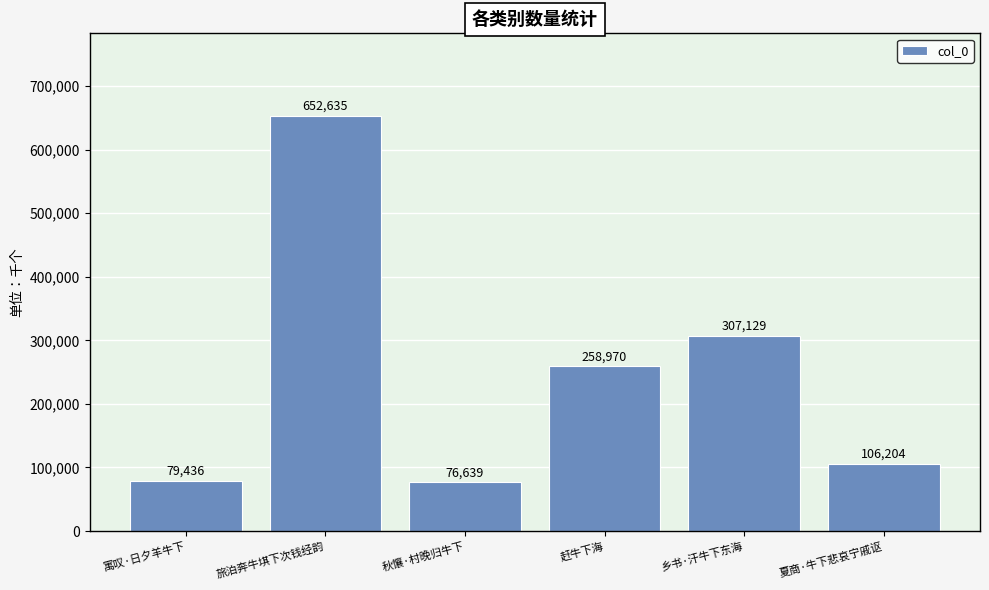

List the labels in order of value, smallest first.

秋懹·村晚归牛下, 寓叹·日夕羊牛下, 夏商·牛下悲哀宁戚讴, 赶牛下海, 乡书·汗牛下东海, 旅泊奔牛㙋下次钱经韵